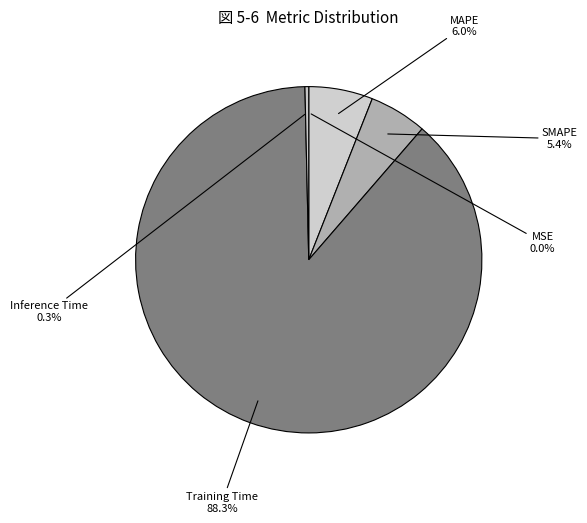

How many slices are in this pie chart?

5